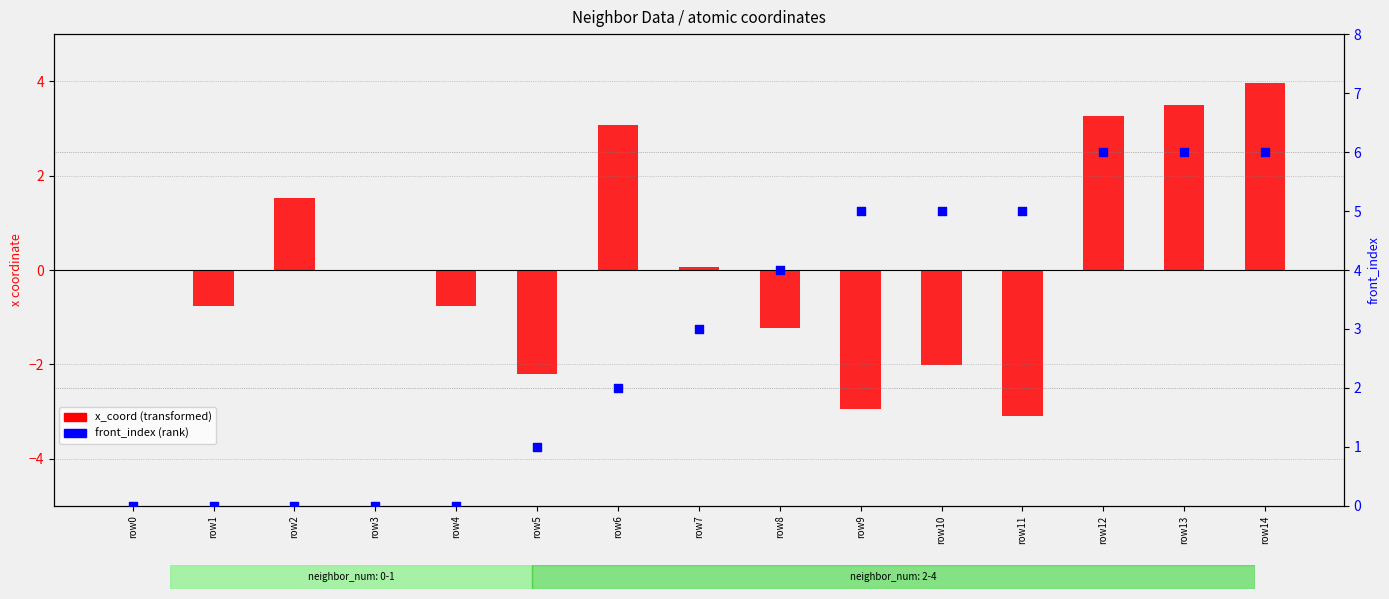

At how many categories does at least one series exceed -1?

15